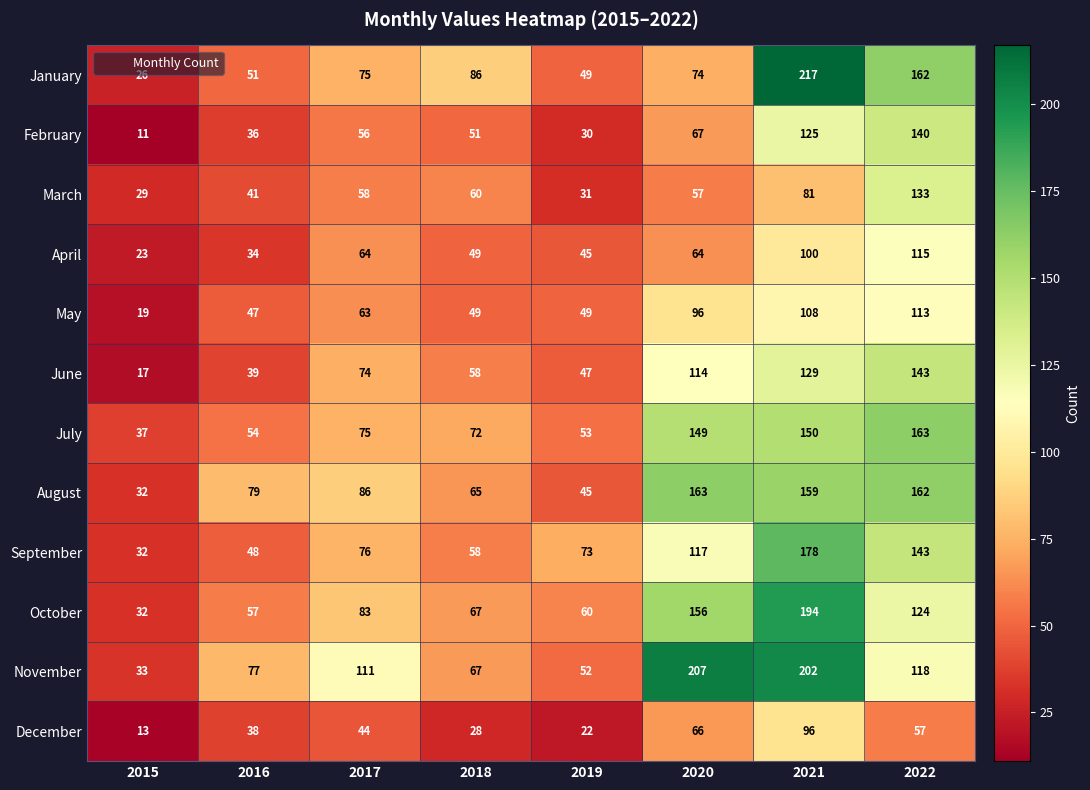

What is the average value of the March series?

61